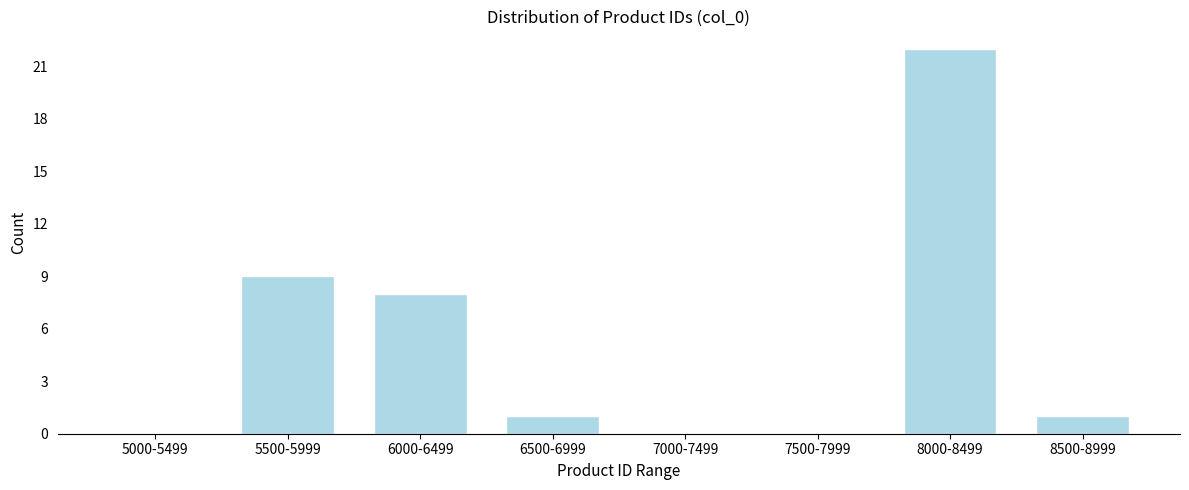

Reading left to right, transcribe all the data shown in this chart.

5000-5499=0	5500-5999=9	6000-6499=8	6500-6999=1	7000-7499=0	7500-7999=0	8000-8499=22	8500-8999=1